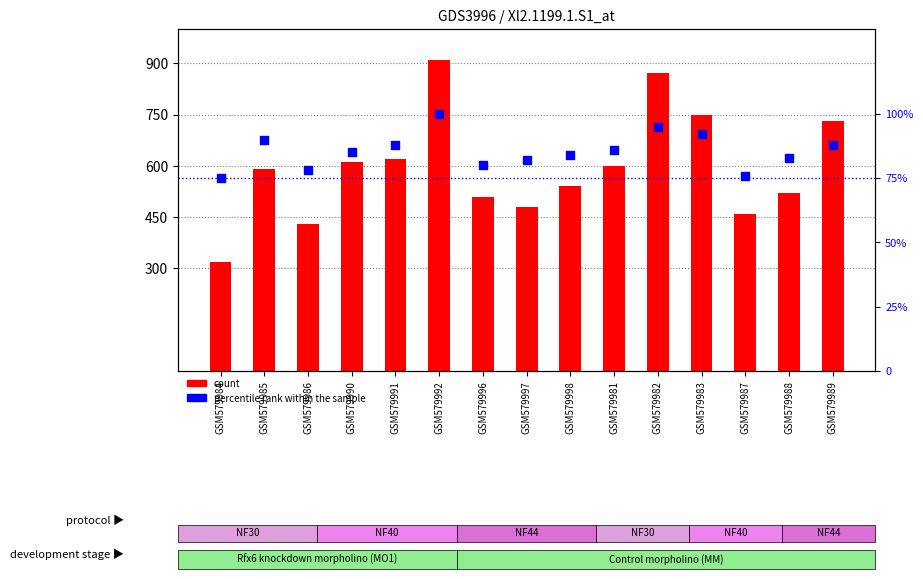

At which category is the sum across all series the highest?

GSM579992